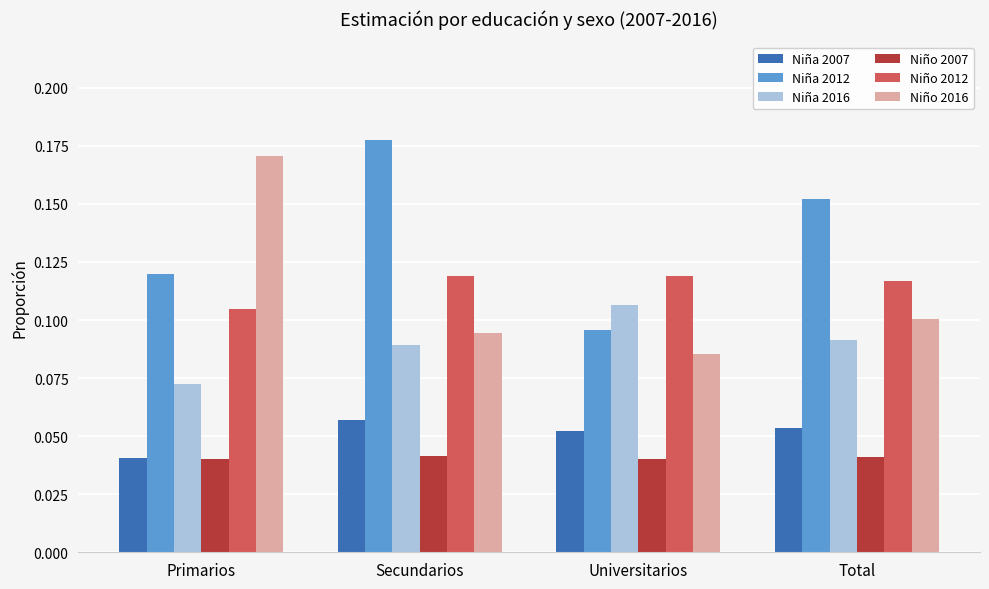

True or false: Niña 2012 has a value of 0.1 at Total.

False